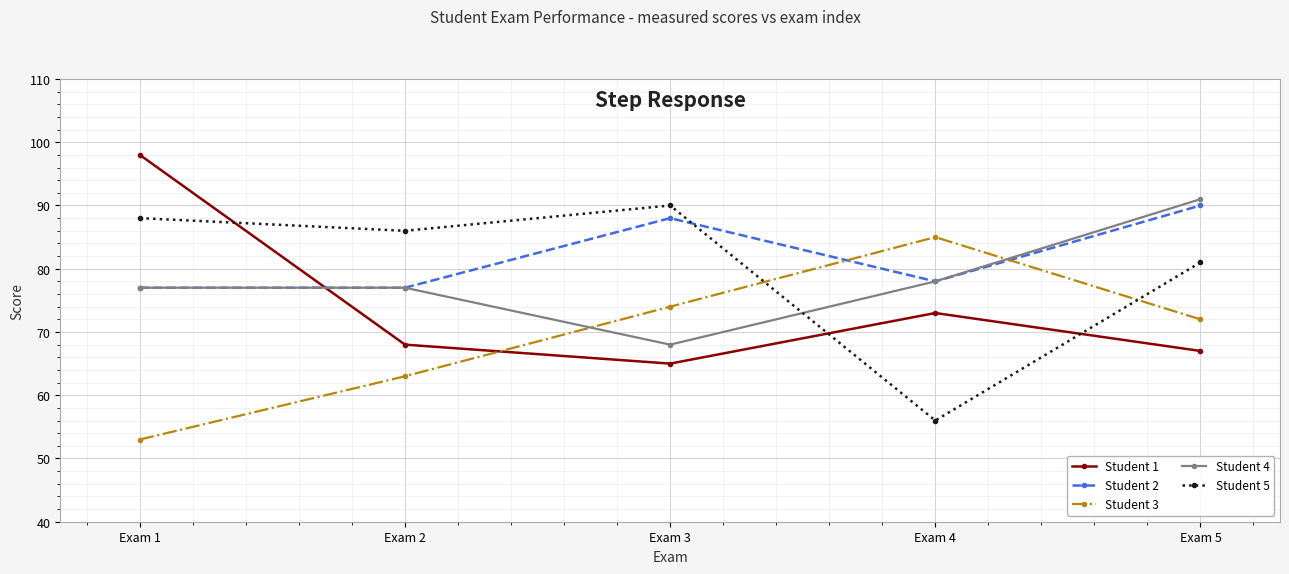

At which category is the sum across all series the highest?

Exam 5